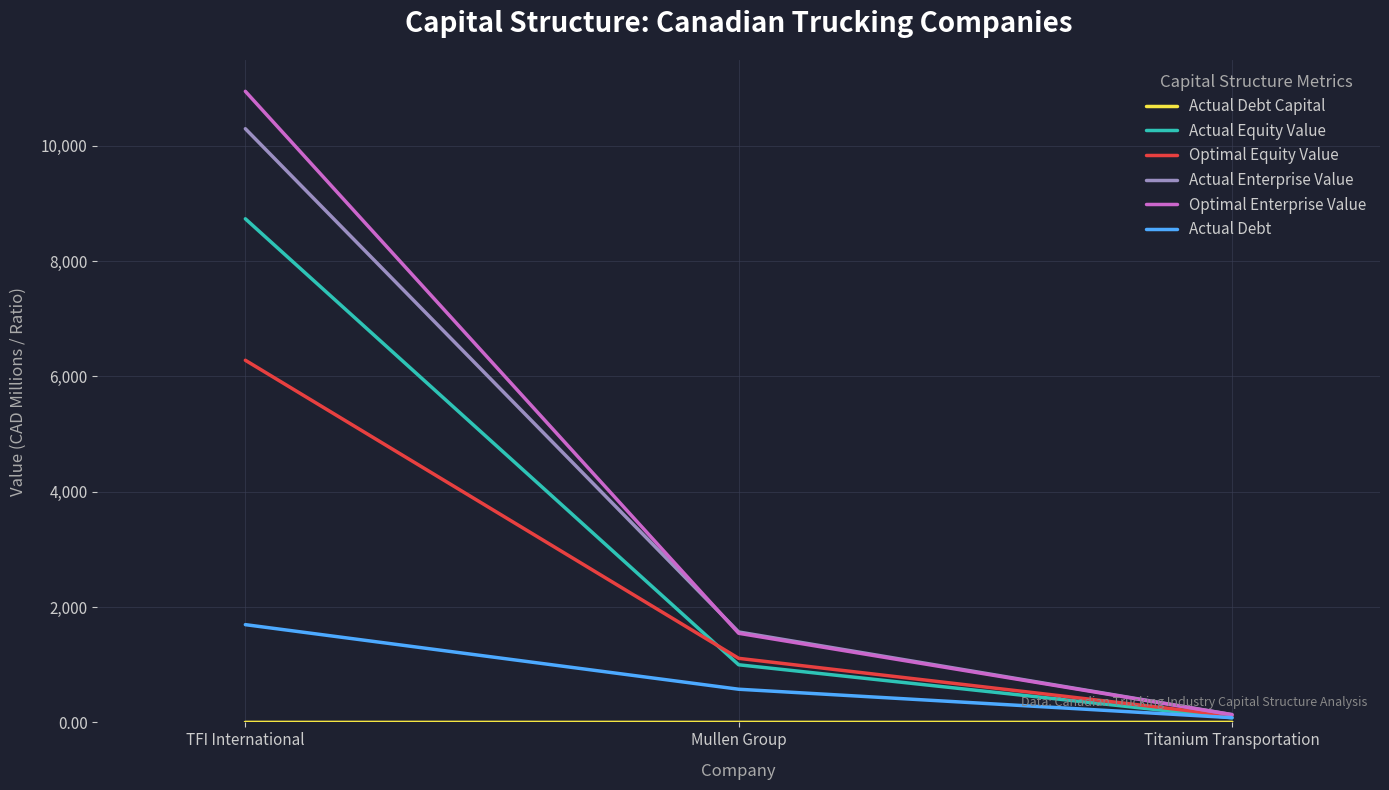

How many lines are shown in the chart?

6